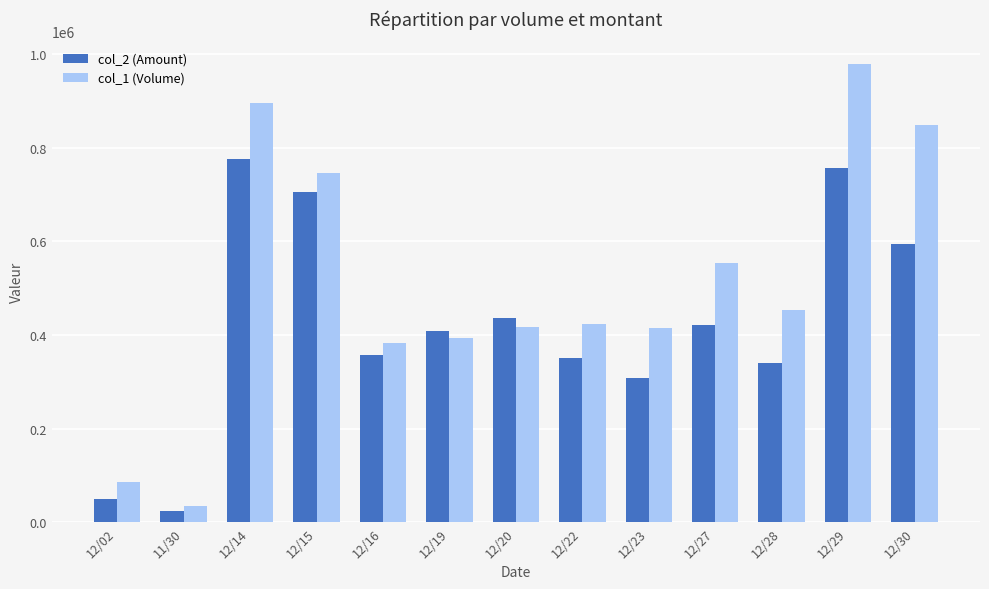

What is the minimum value for col_2 (Amount)?

23850